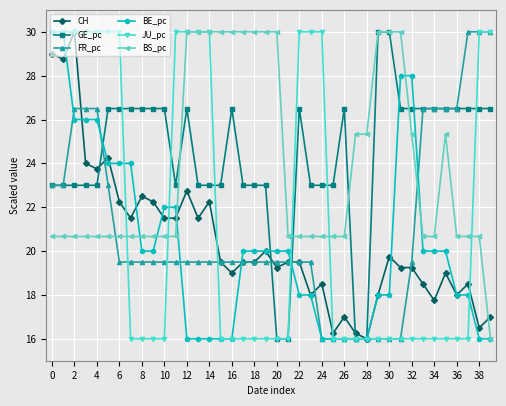

What is the average value of the GE_pc series?

24.3